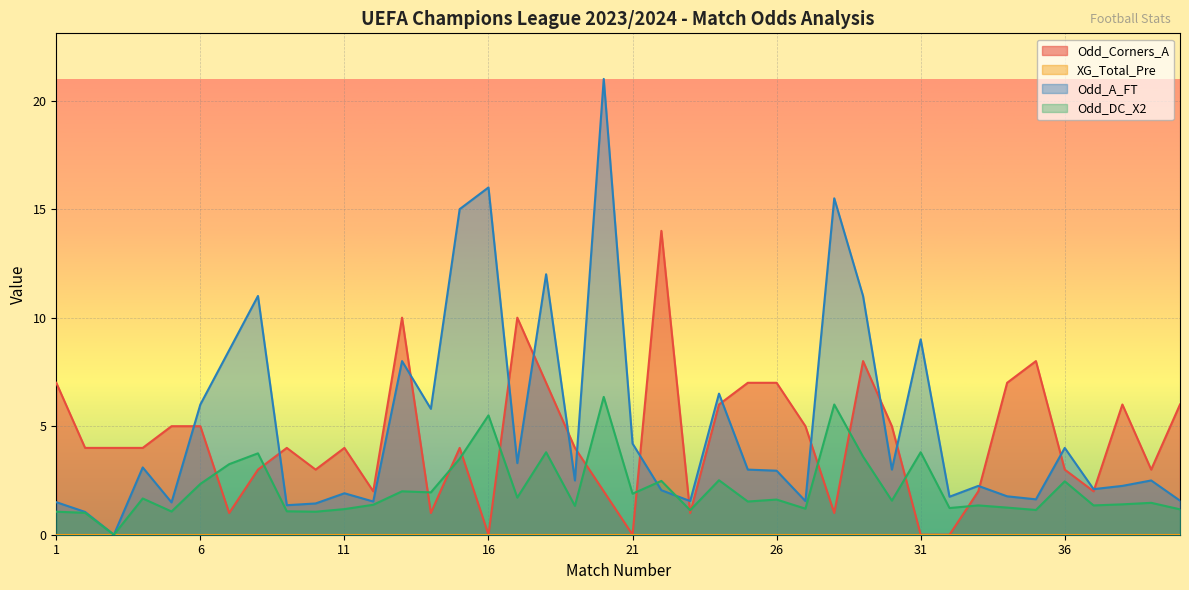

True or false: Odd_A_FT and Odd_DC_X2 cross at least once.

True